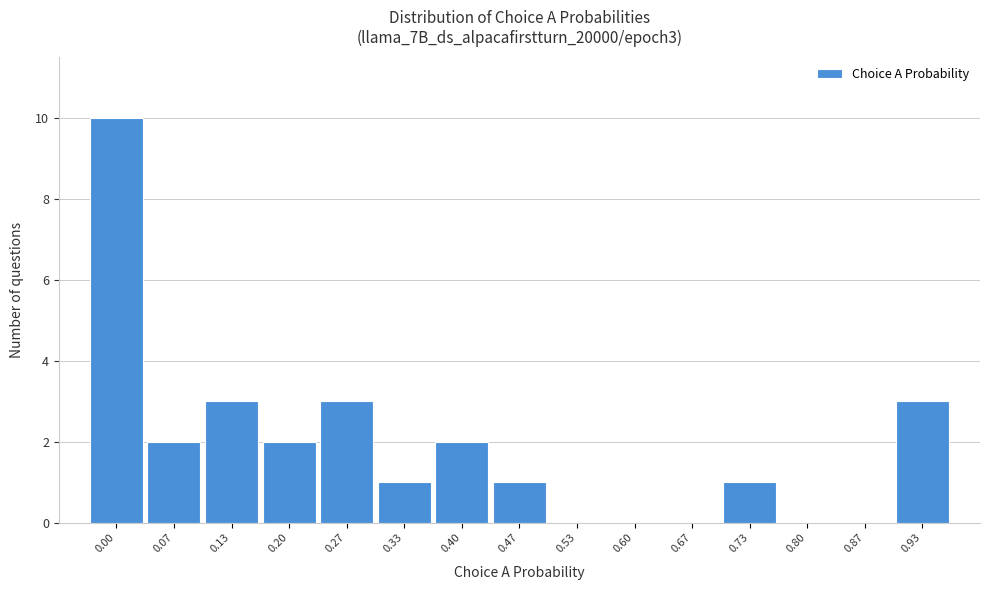

Reading right to left, what are all the values shown in this chart?

0.93=3	0.87=0	0.80=0	0.73=1	0.67=0	0.60=0	0.53=0	0.47=1	0.40=2	0.33=1	0.27=3	0.20=2	0.13=3	0.07=2	0.00=10